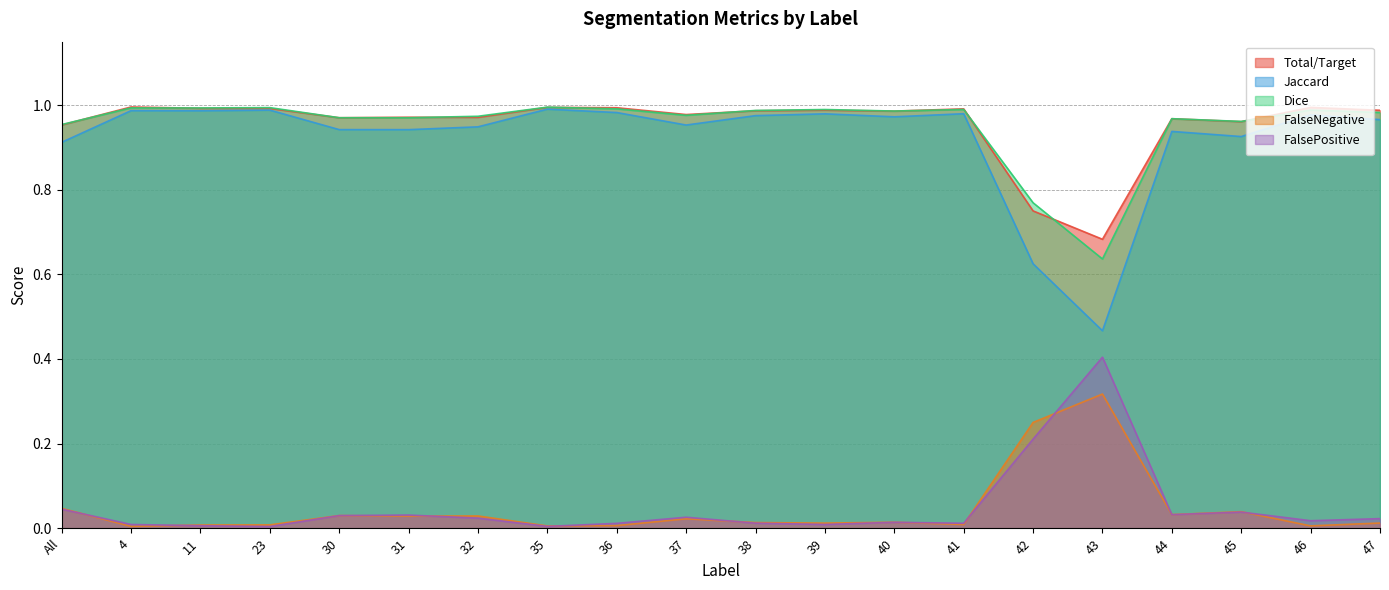

What is the label of the 5th point from the right?

43